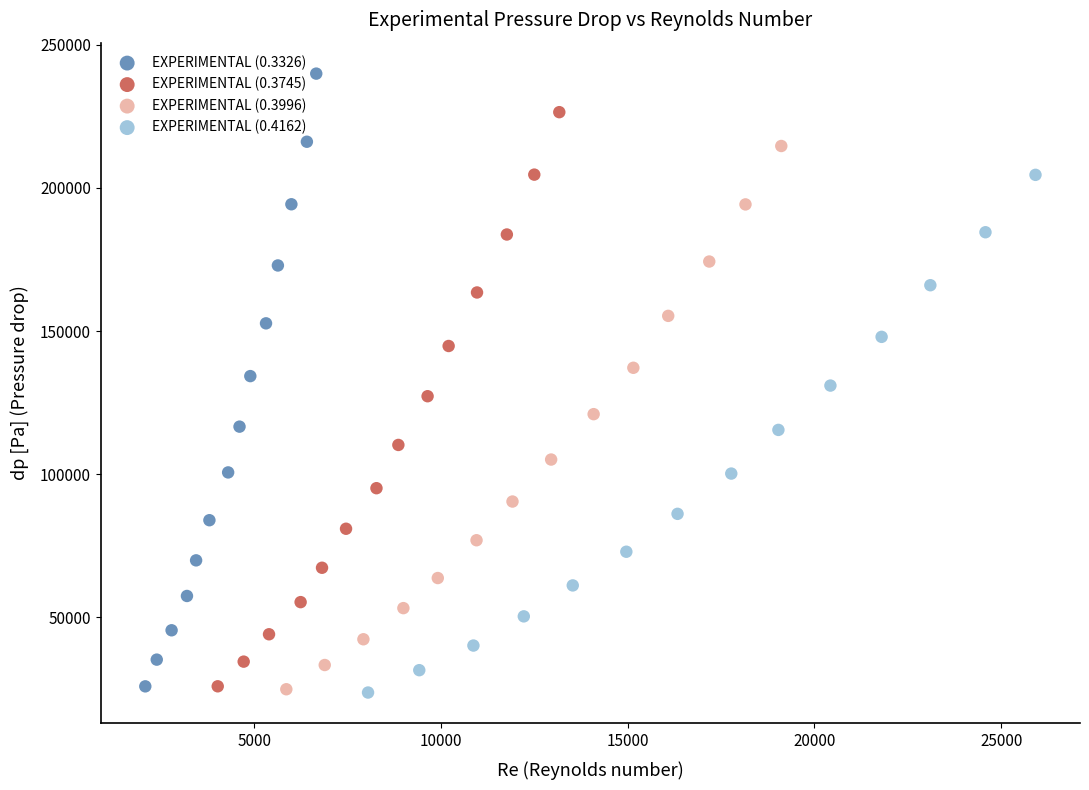

Which series has the largest Y range (max minus min)?

EXPERIMENTAL (0.3326)